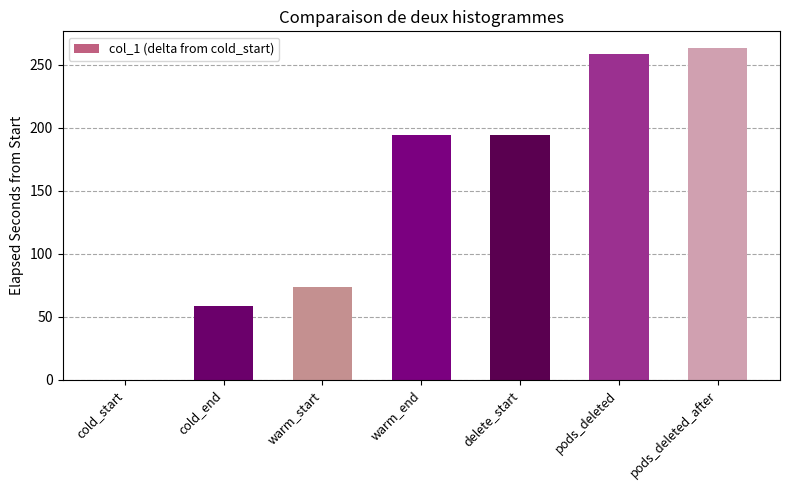

Reading right to left, list all the values displayed in this chart.

pods_deleted_after=263.5	pods_deleted=258.5	delete_start=194.7	warm_end=194.7	warm_start=73.7	cold_end=58.7	cold_start=0.0